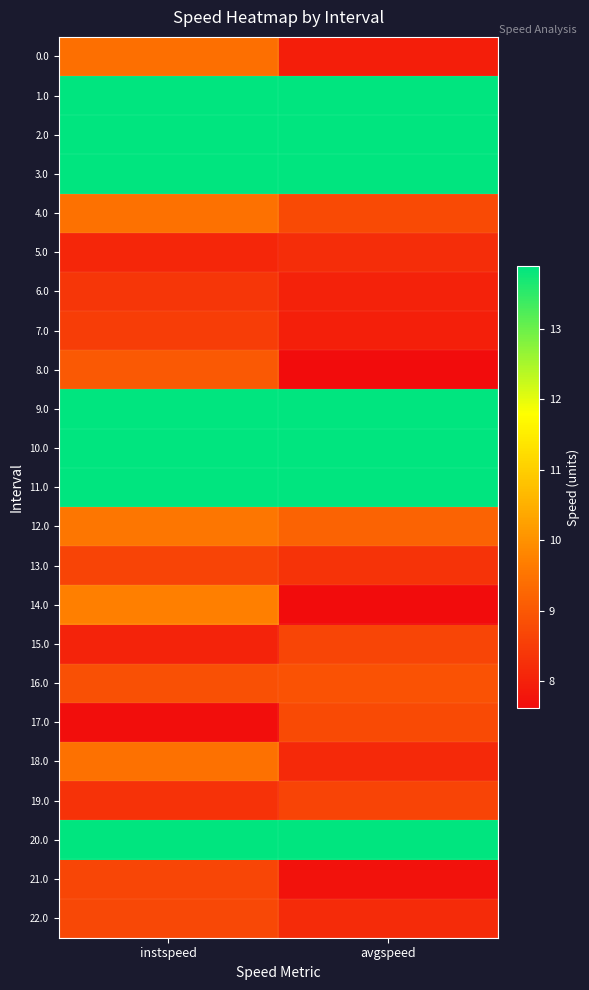

How many distinct data groups are displayed?

23